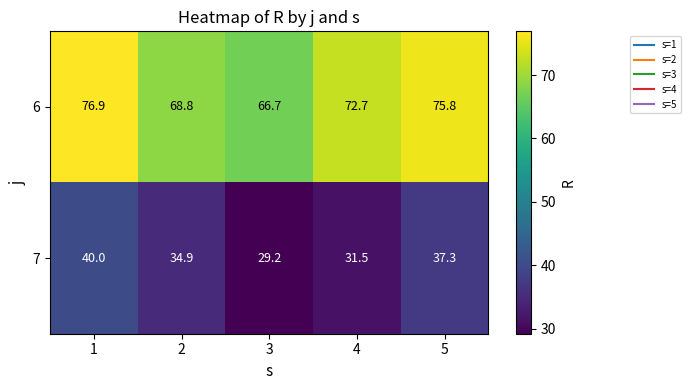

How many values in the 6 series are below 72?

2